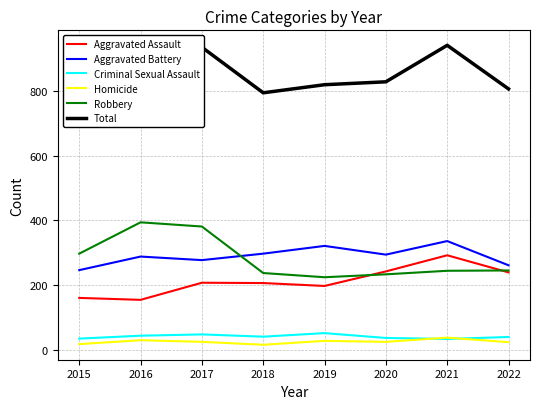

How many series are shown in this chart?

6